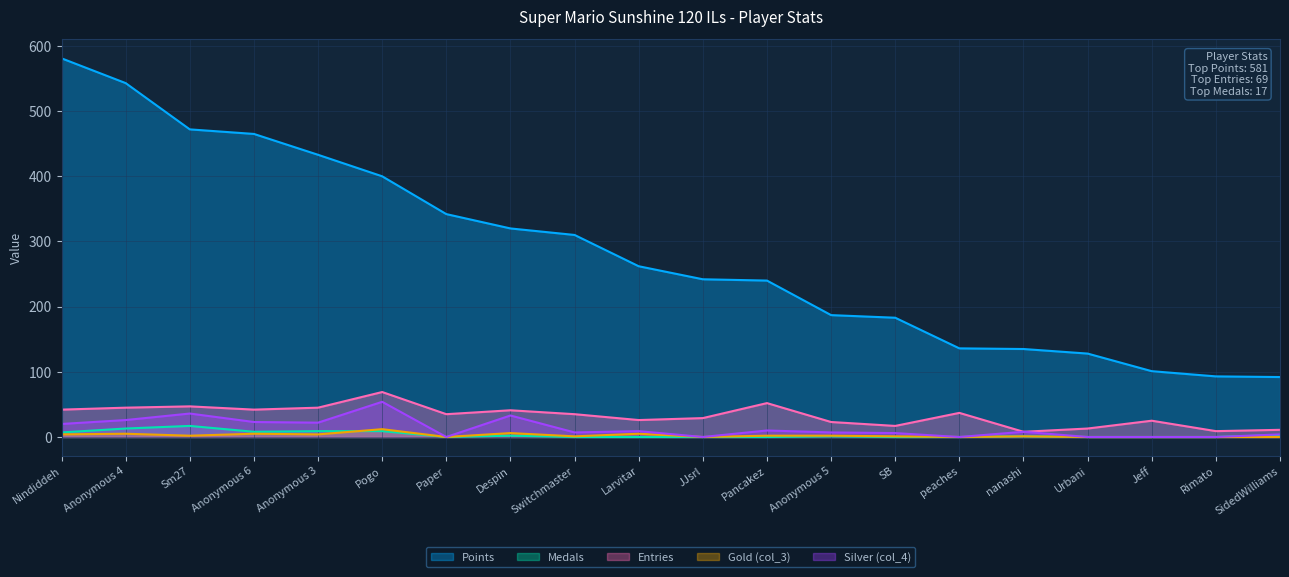

After their last crossing, which series has the higher values: Medals or Gold (col_3)?

Gold (col_3)